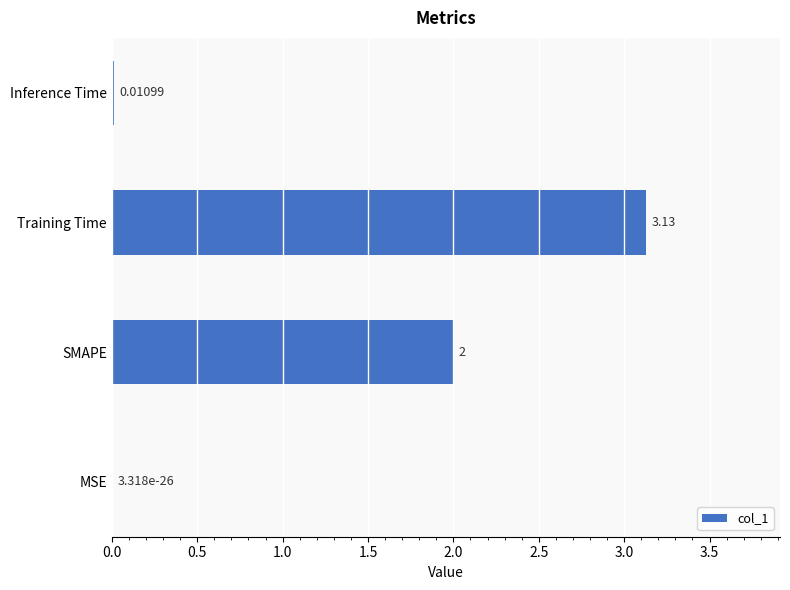

At which label is the value closest to 1?

Inference Time